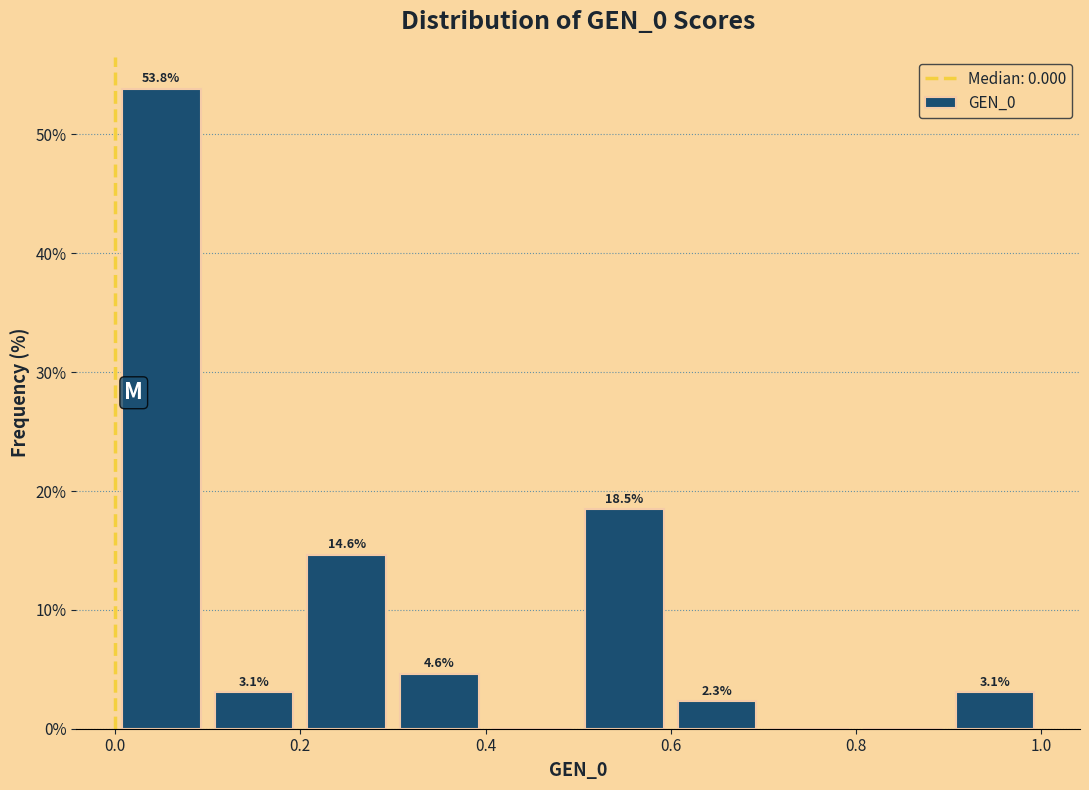

Which range on the x-axis has the tallest bar?

0.0 to 0.1